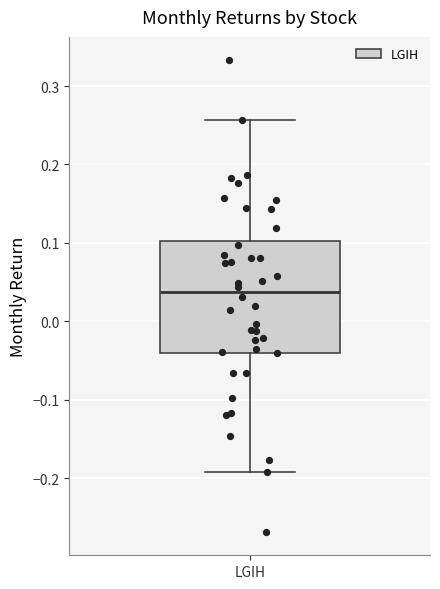

Read this box plot against the y-axis: the position of the median line, the range covered by the box, and the ends of both whiskers. The values are not printed on the chart, so give them approximately, as read against the axis.

median 0.04, box -0.04 to 0.10, whiskers -0.19 to 0.26